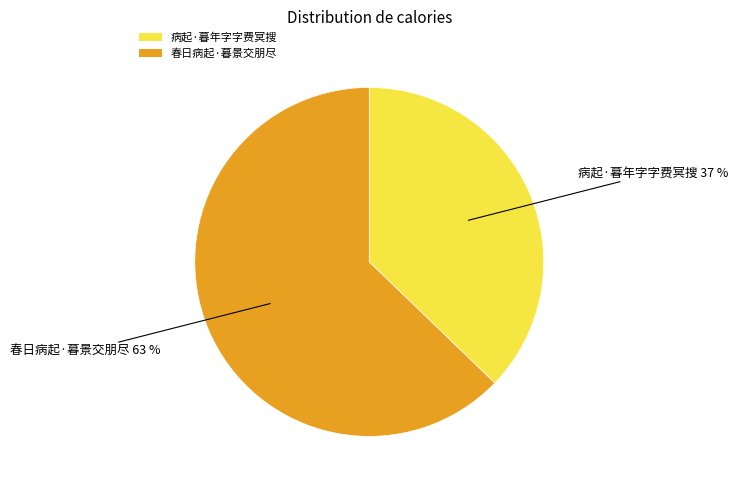

Count the number of slices in the pie.

2